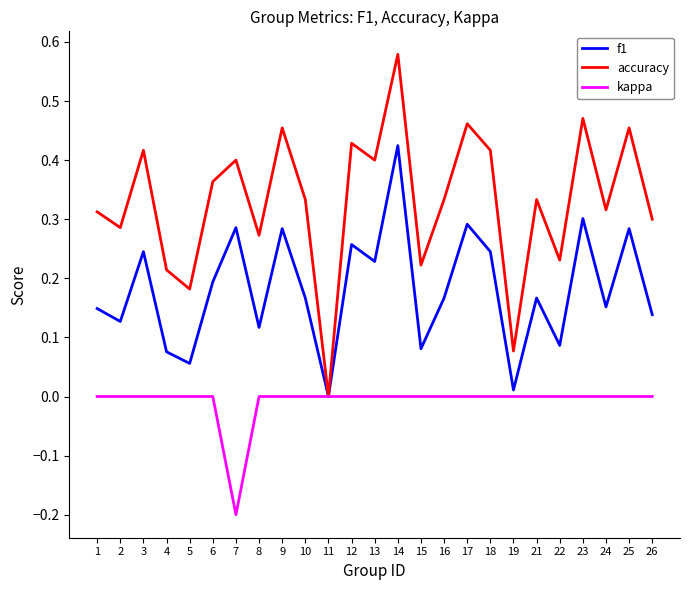

Does the chart have visible grid lines?

No